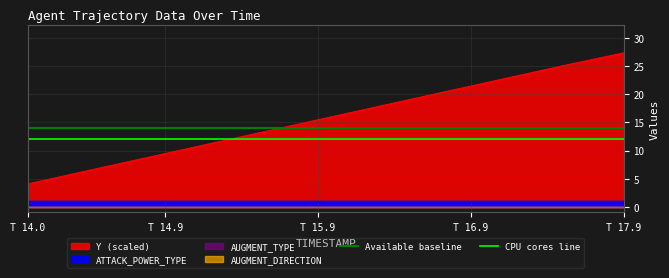

What is the total value across all series at T 14.0?

26